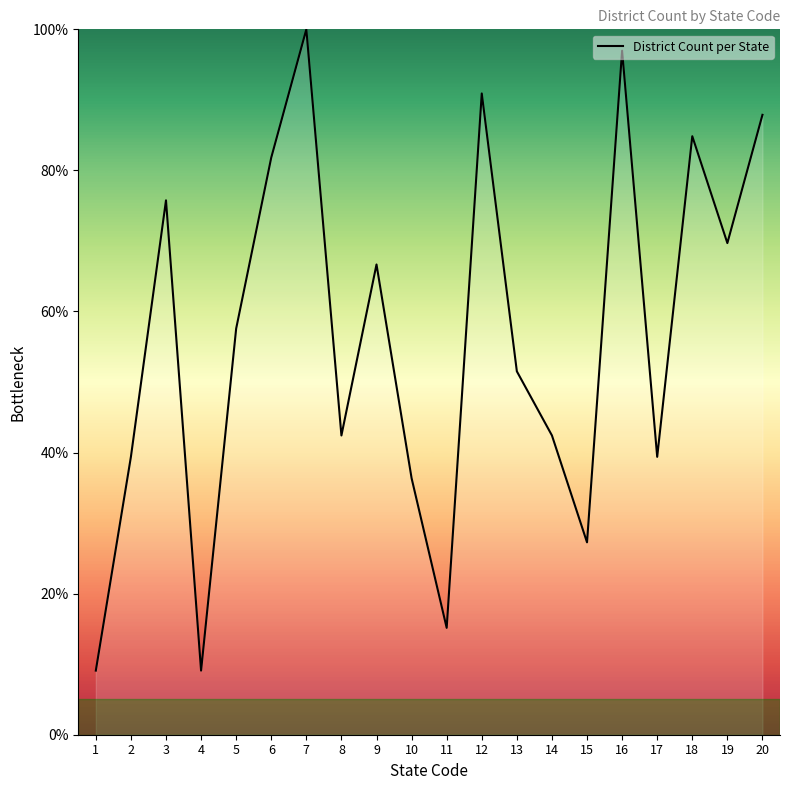

What is the difference between the maximum and minimum values?

90.9